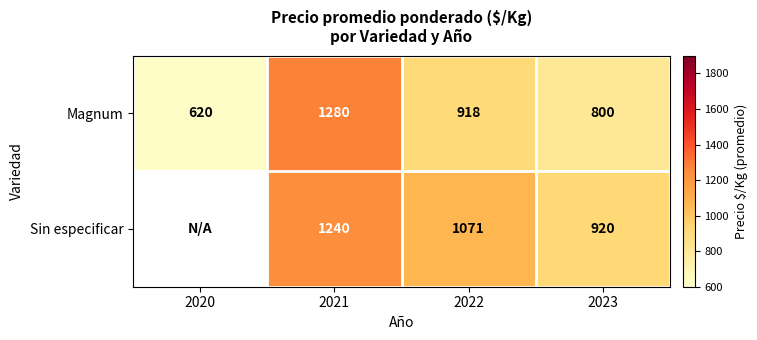

The Magnum series shows 1280 at 2021. True or false?

True